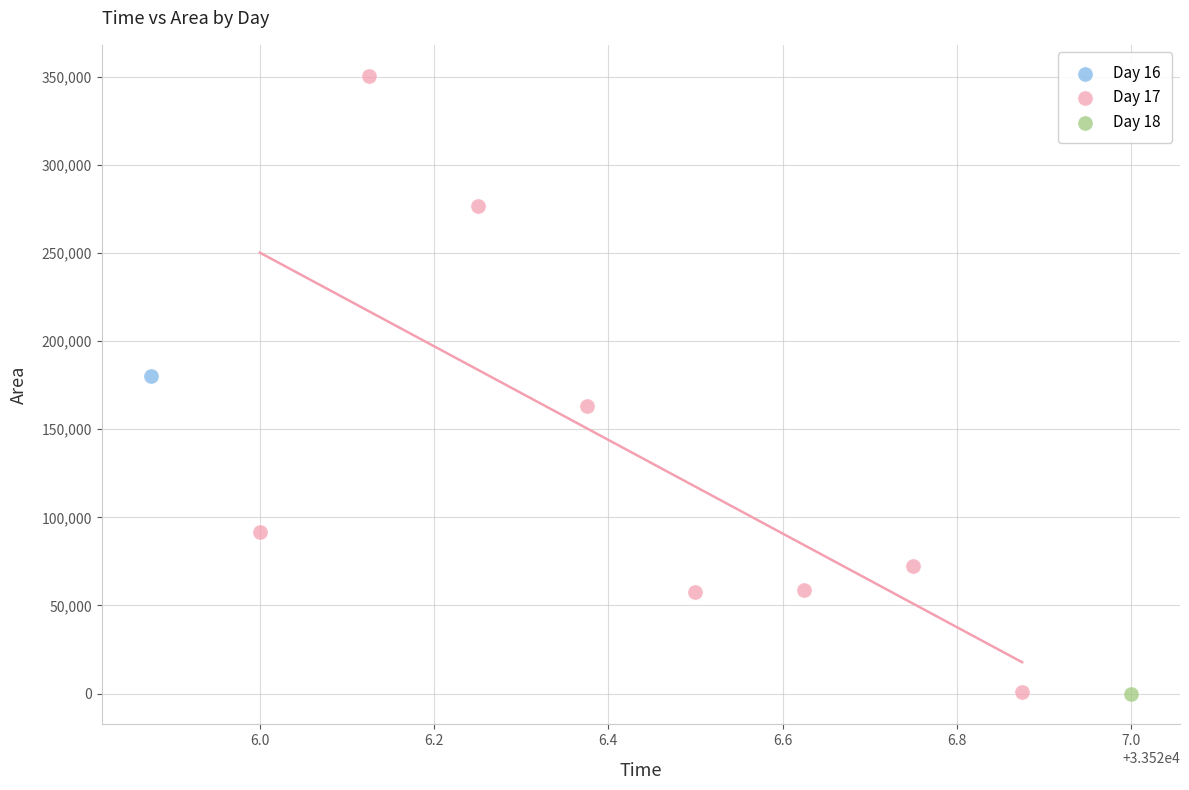

What are all the series names shown in the legend?

Day 16, Day 17, Day 18